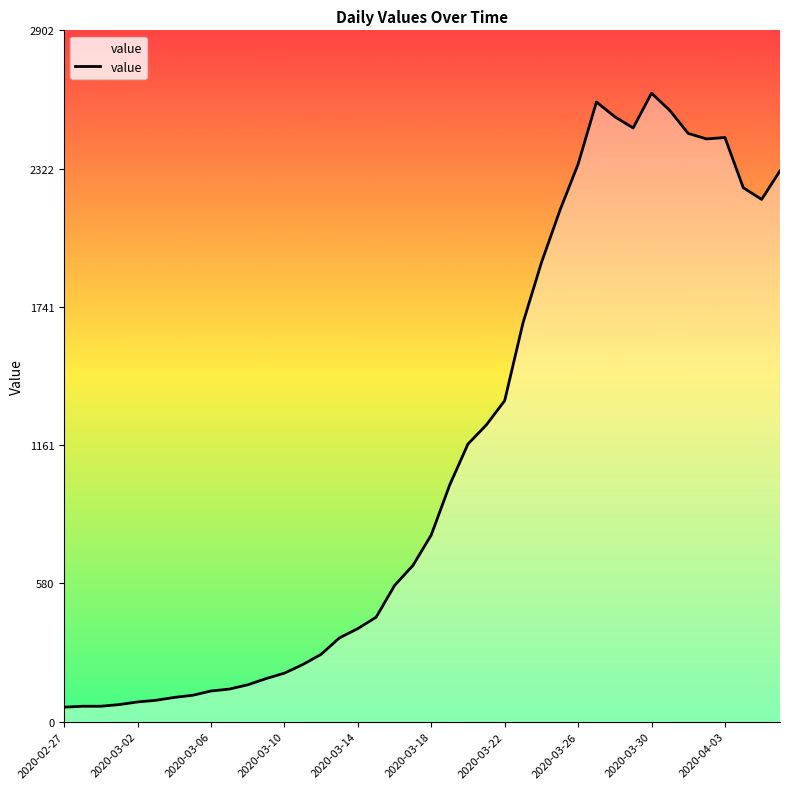

What is the minimum value shown in the chart?

61